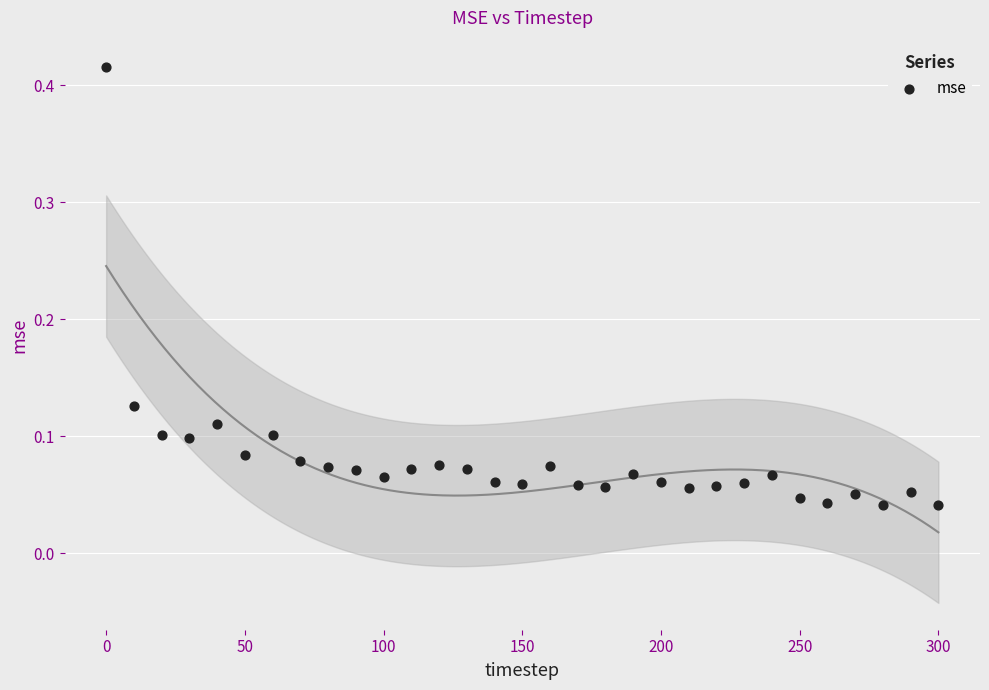

What is the range of X values (max minus min)?

300.0